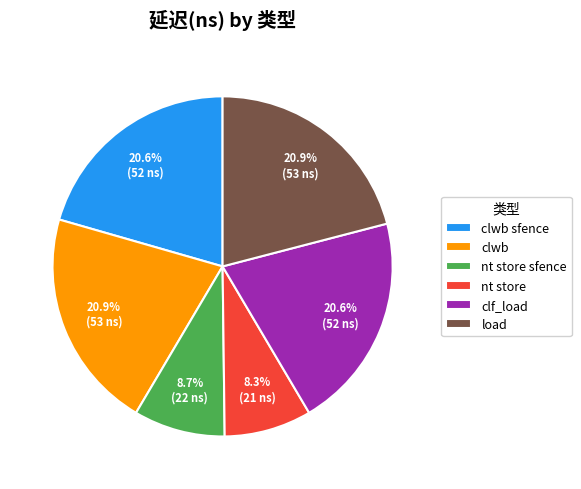

What percentage is NOT represented by clwb?

79.1%